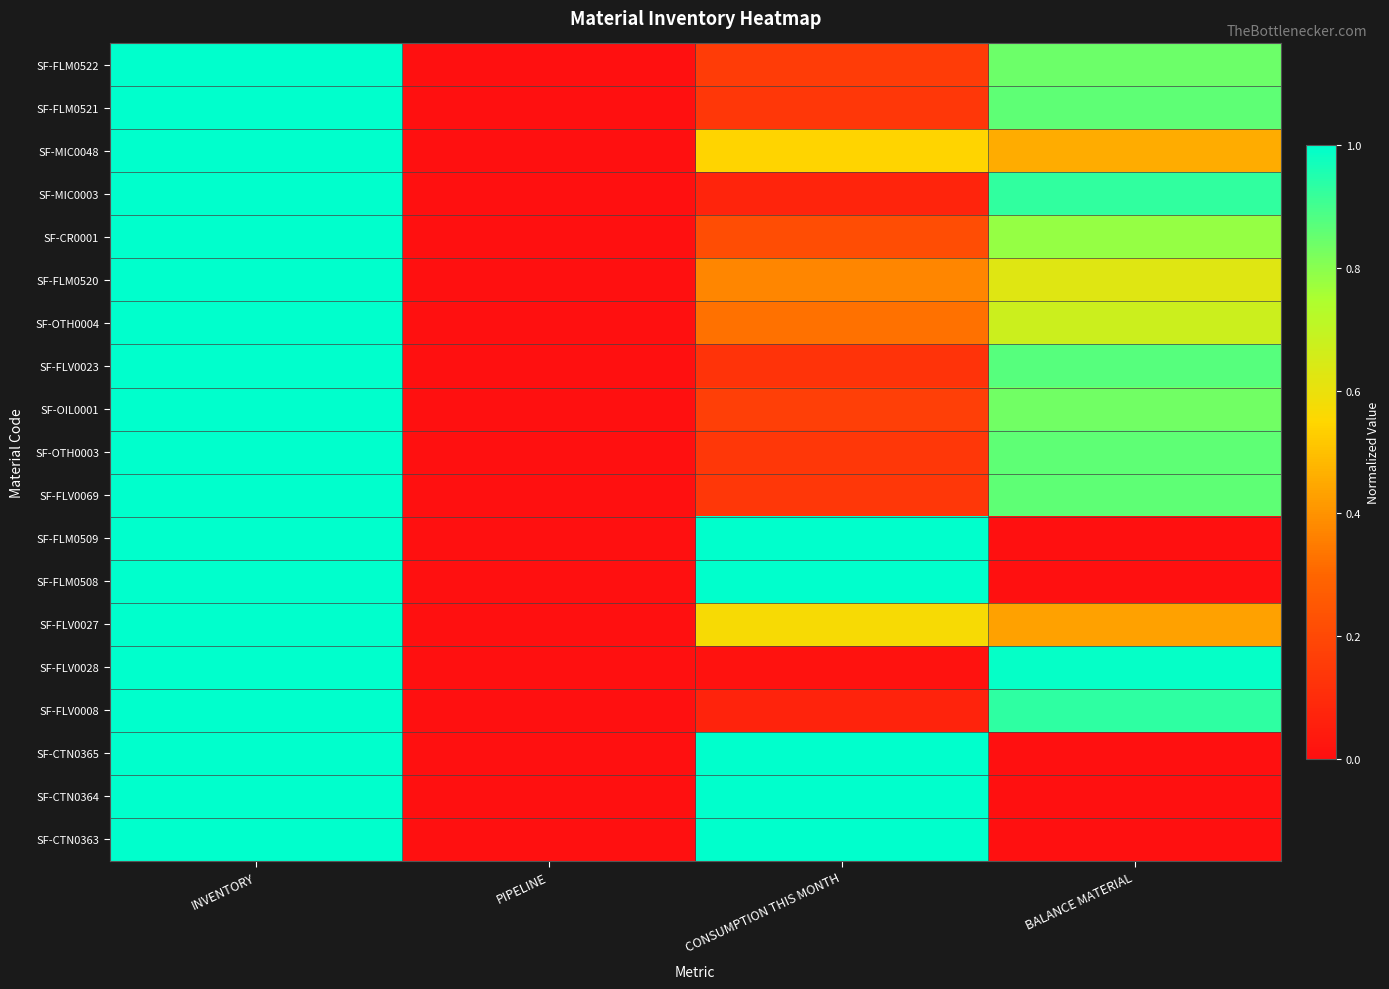

At how many categories does at least one series exceed 0?

3